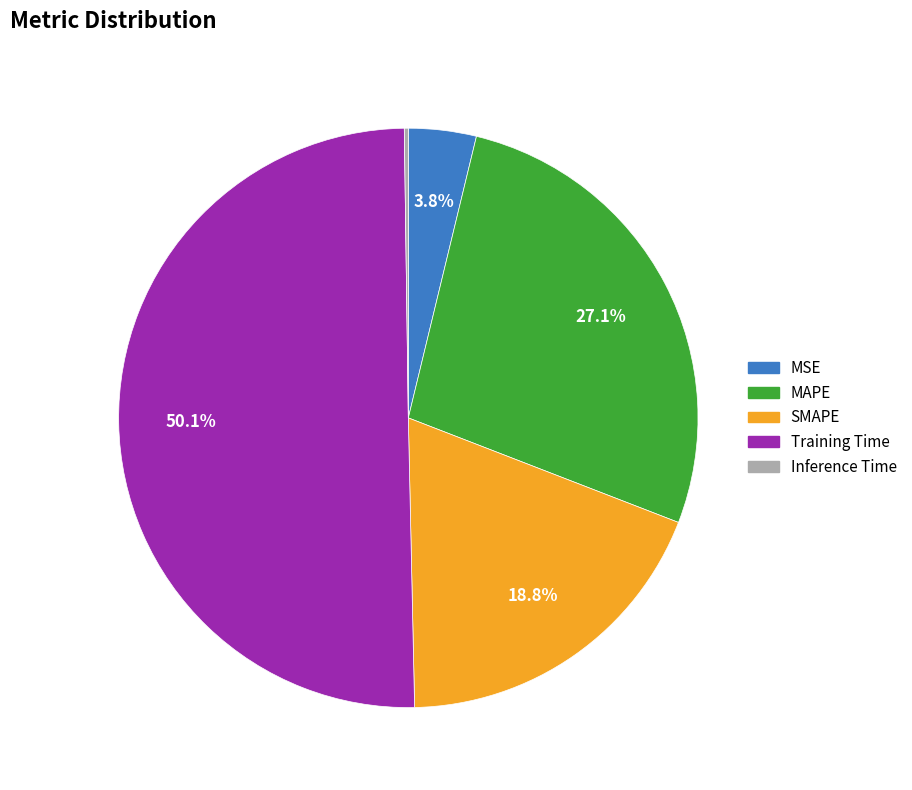

What is the total percentage of MSE and MAPE?

30.9%